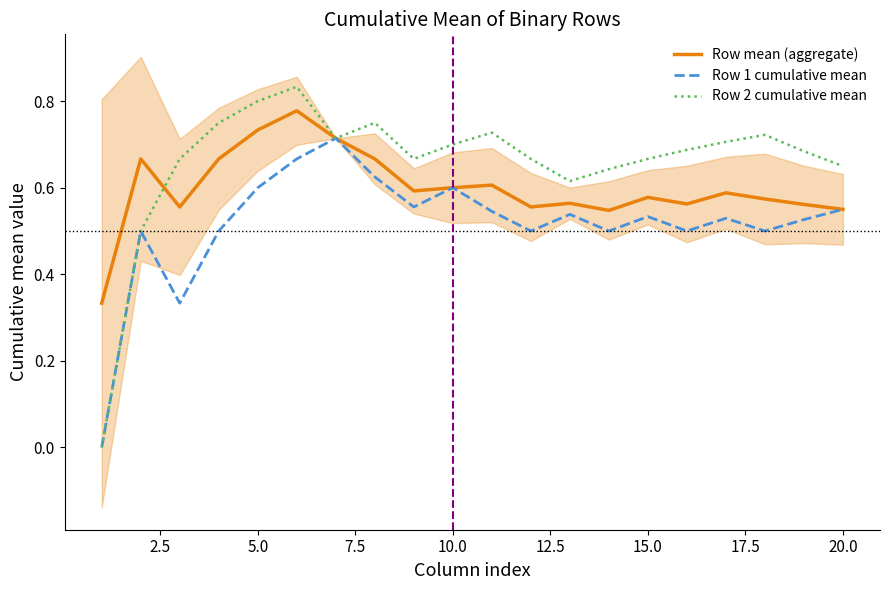

The Row mean (aggregate) series shows 1.0 at 10.0. True or false?

False